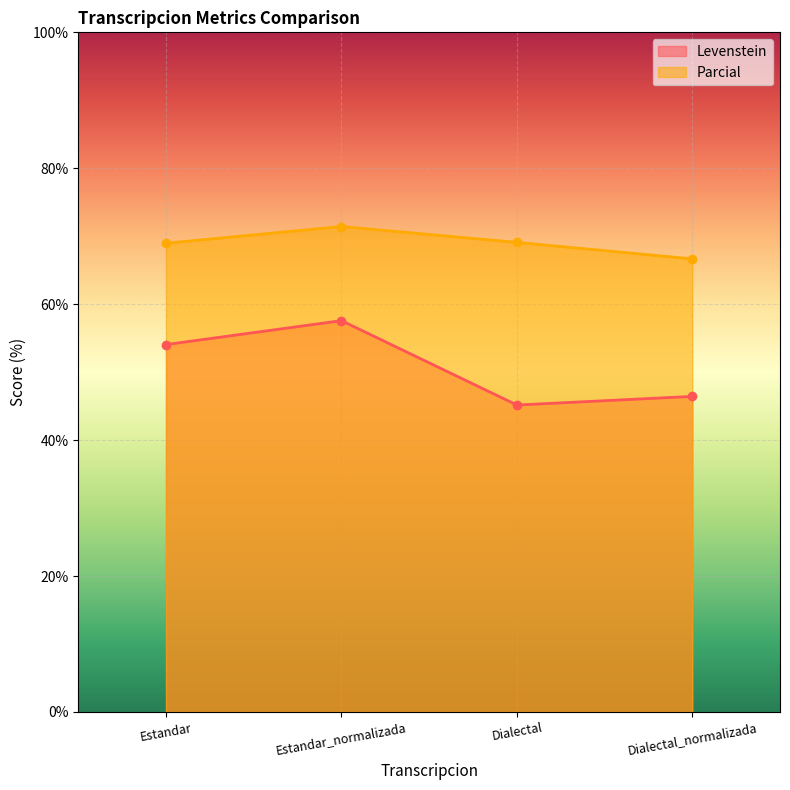

What is the value of the Levenstein point at the 3rd from the left?

45.2